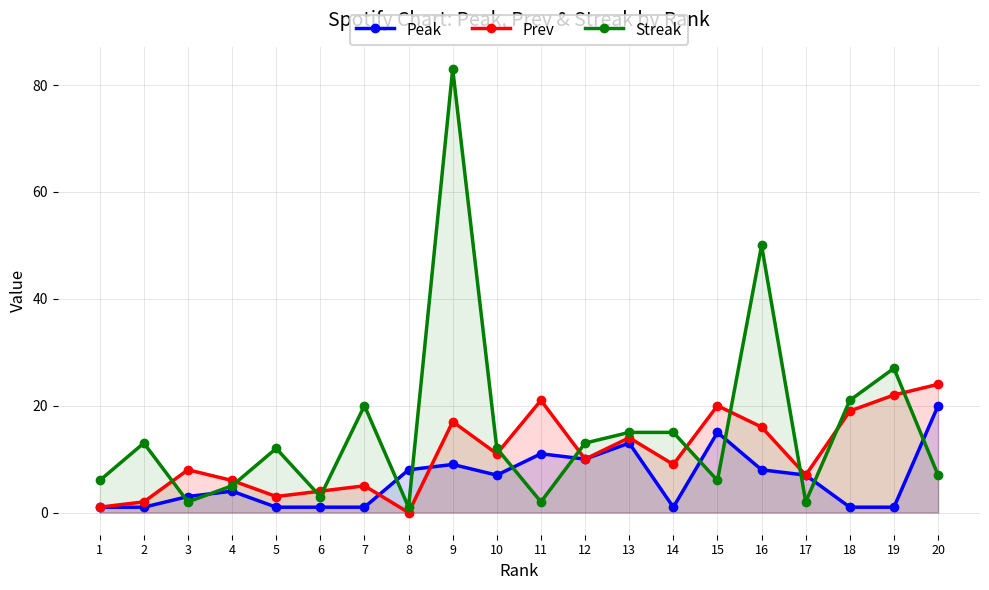

At which label is Peak closest to 10?

12